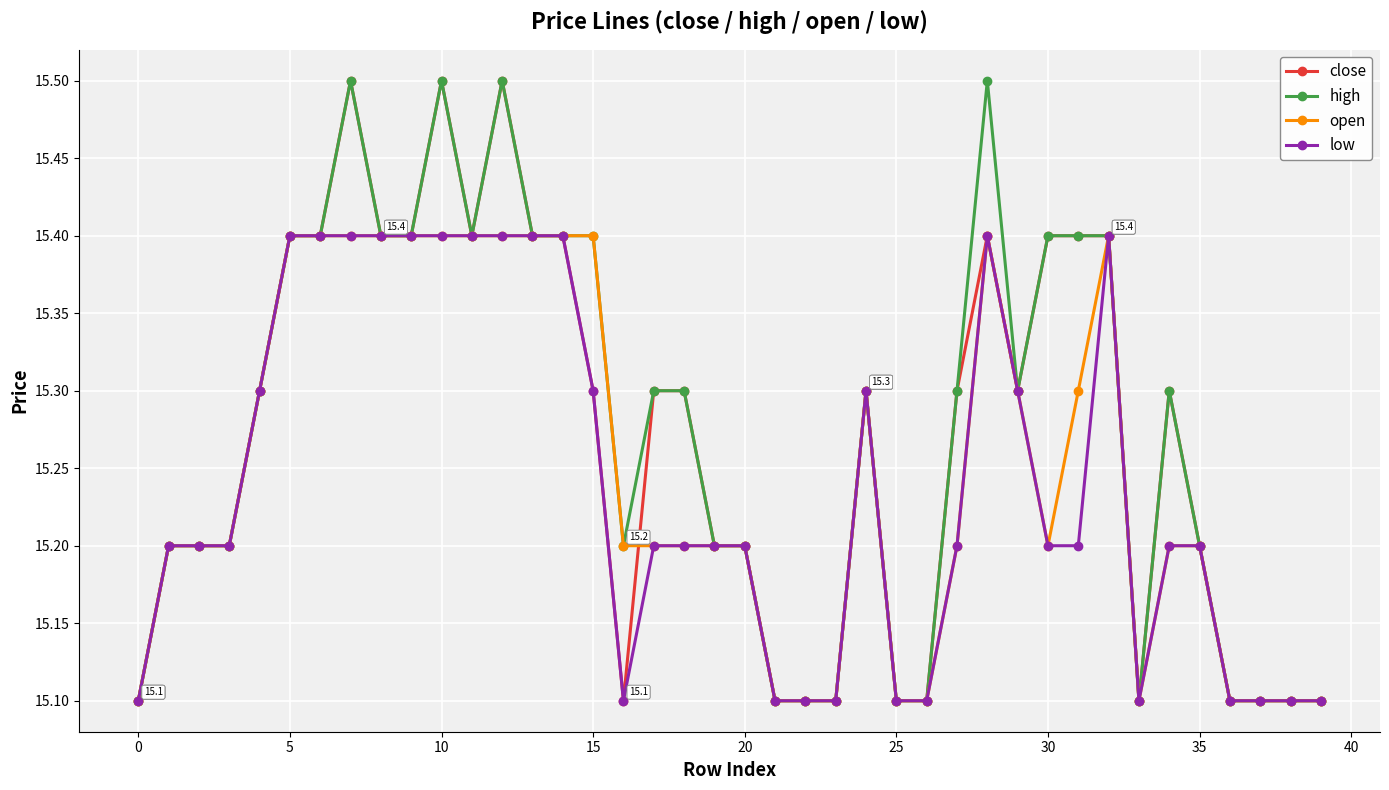

What are all the series names shown in the legend?

close, high, open, low